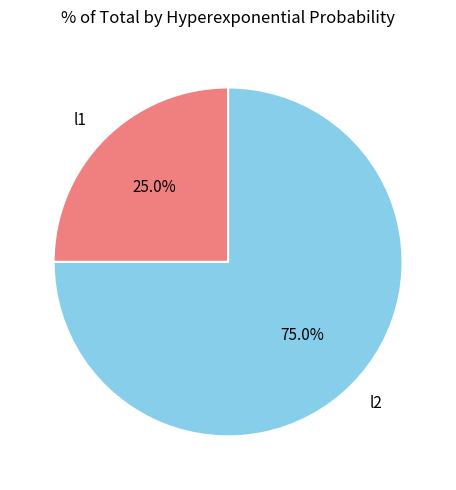

Is it true that l2 is 81% of the pie?

False